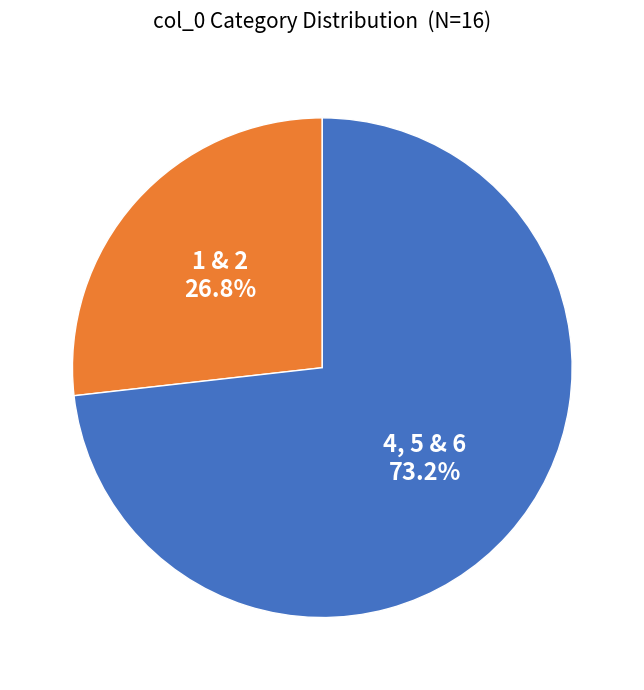

Rank the categories by value from highest to lowest.

4, 5 & 6, 1 & 2